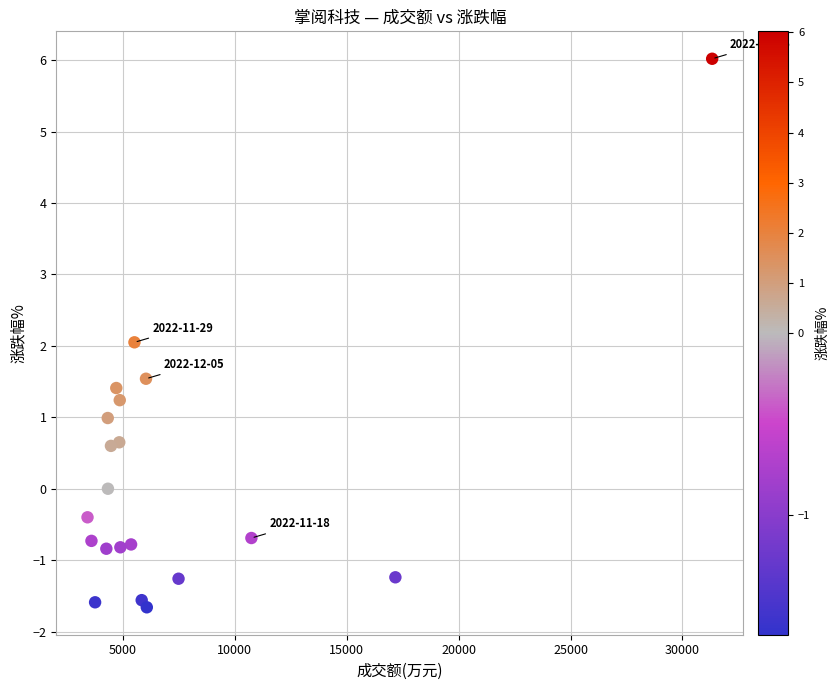

What is the range of X values (max minus min)?

27896.0